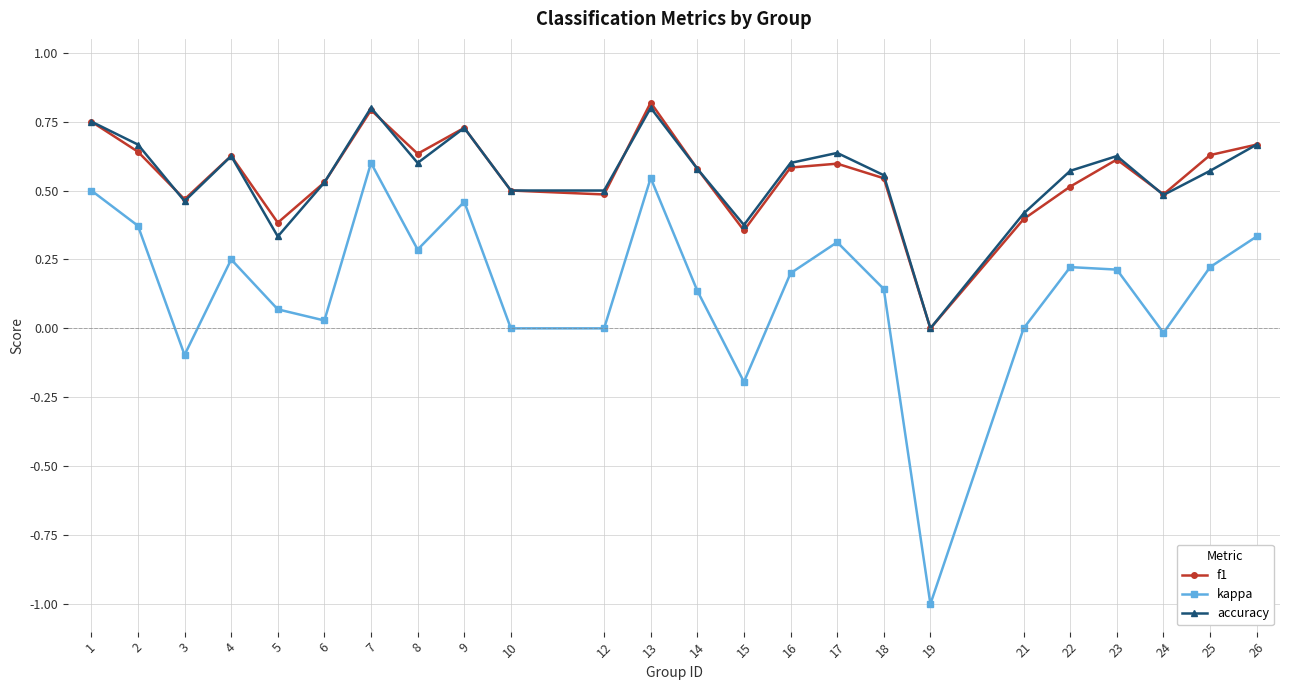

How many values in accuracy are above zero?

23